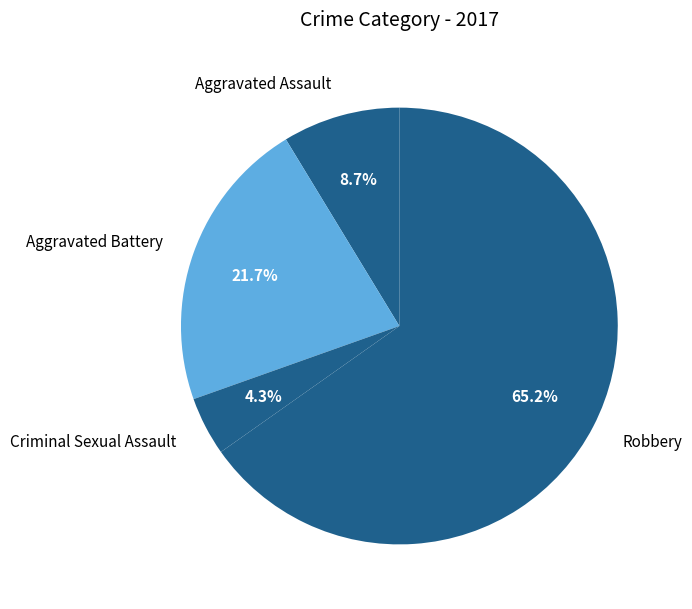

Is it true that Criminal Sexual Assault is 4% of the pie?

True